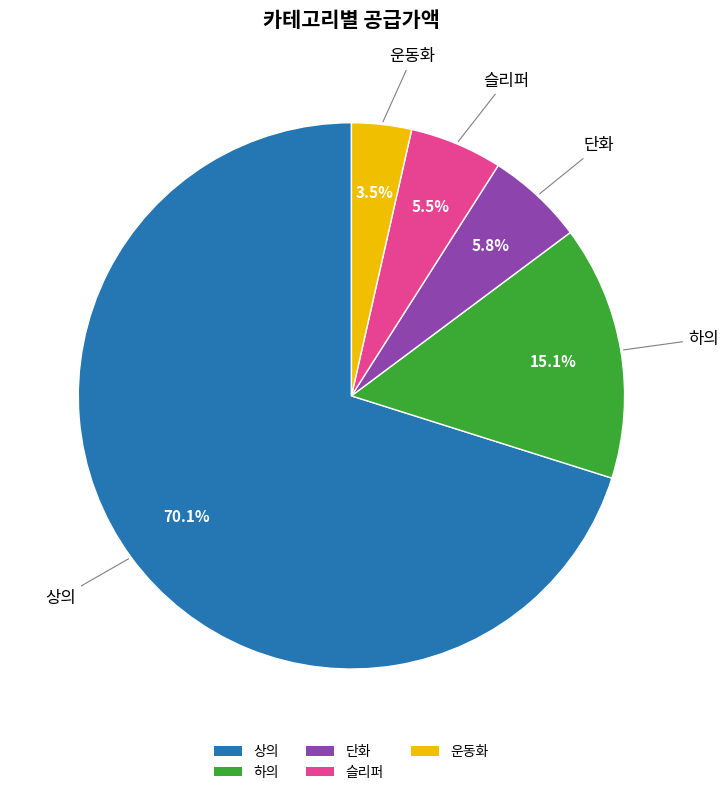

Does 하의 represent more than half of the total?

No